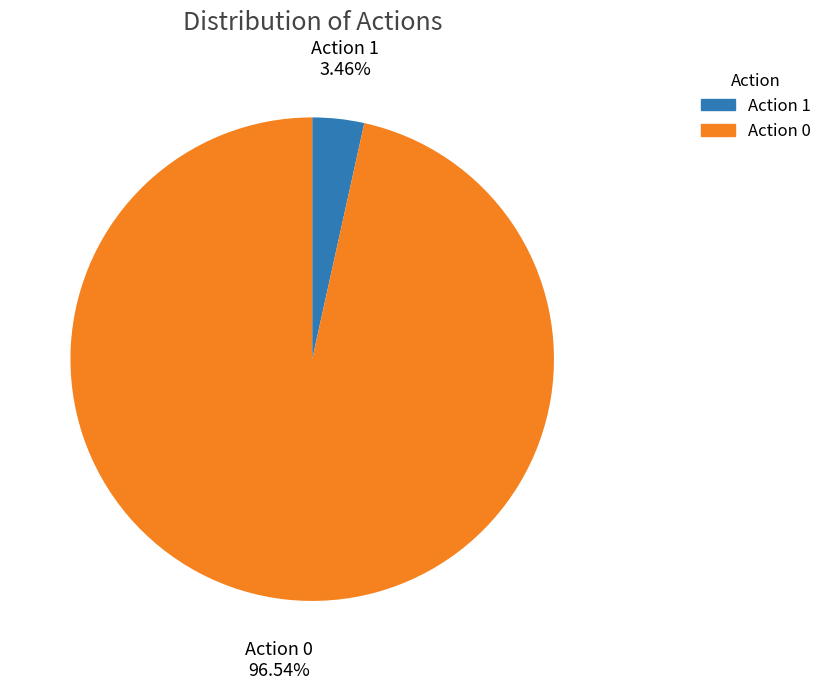

Combined, do Action 0 and Action 1 account for over 50%?

Yes